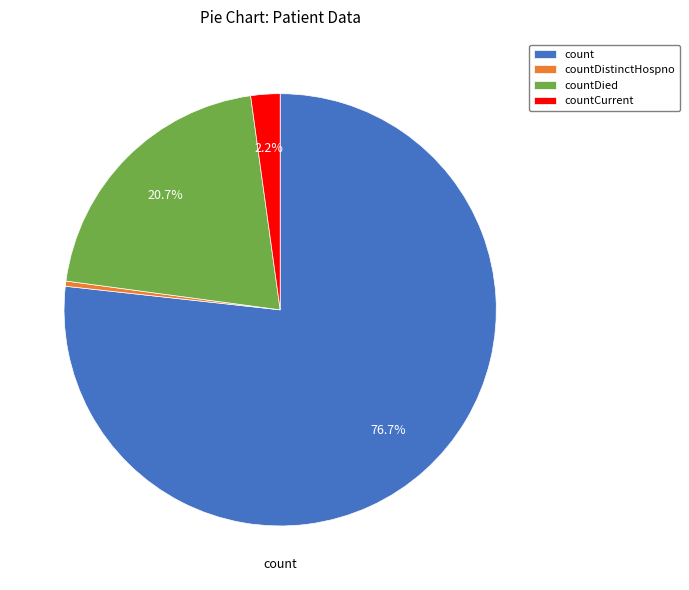

What is the smallest slice in the pie chart?

countDistinctHospno